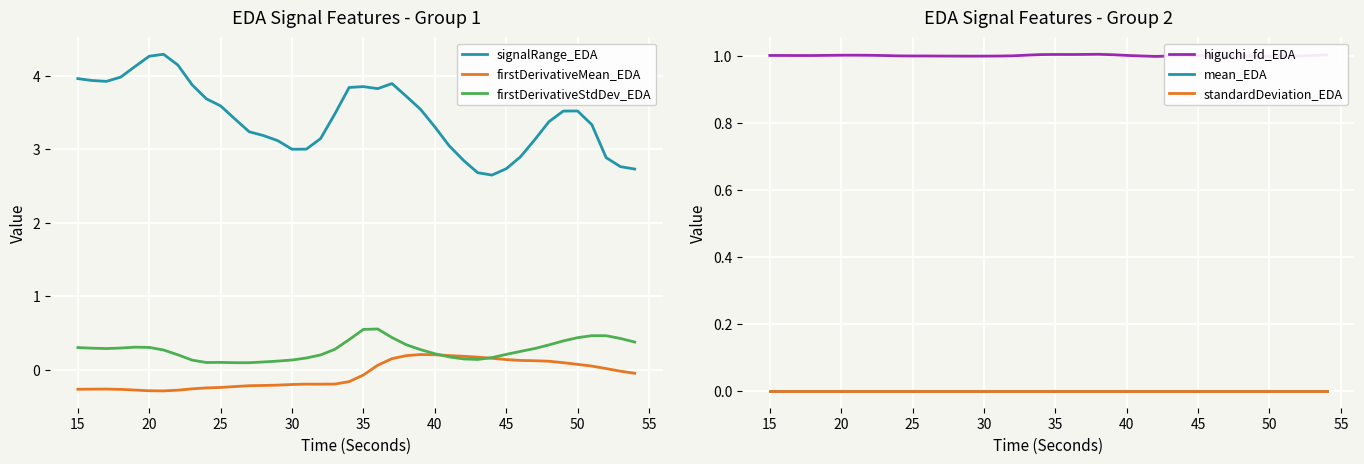

How many lines are shown in the chart?

6